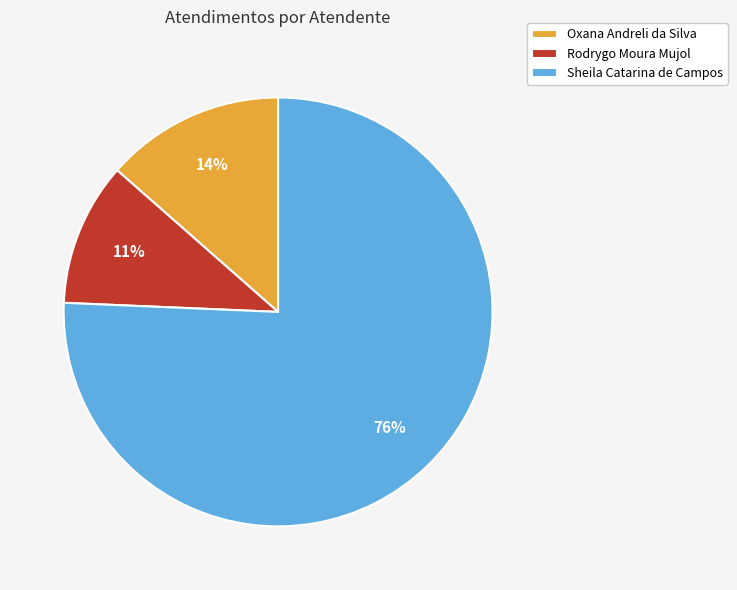

True or false: Oxana Andreli da Silva accounts for 28% of the total.

False